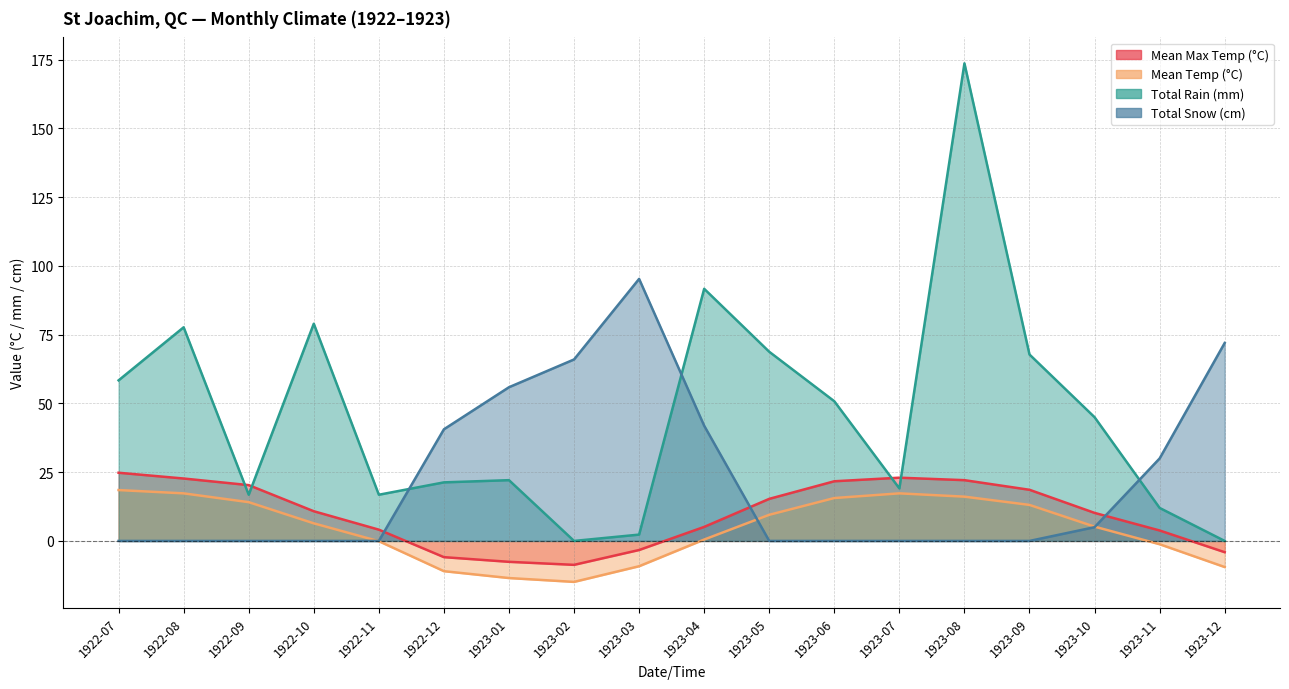

What is the maximum value shown in the chart?

173.7